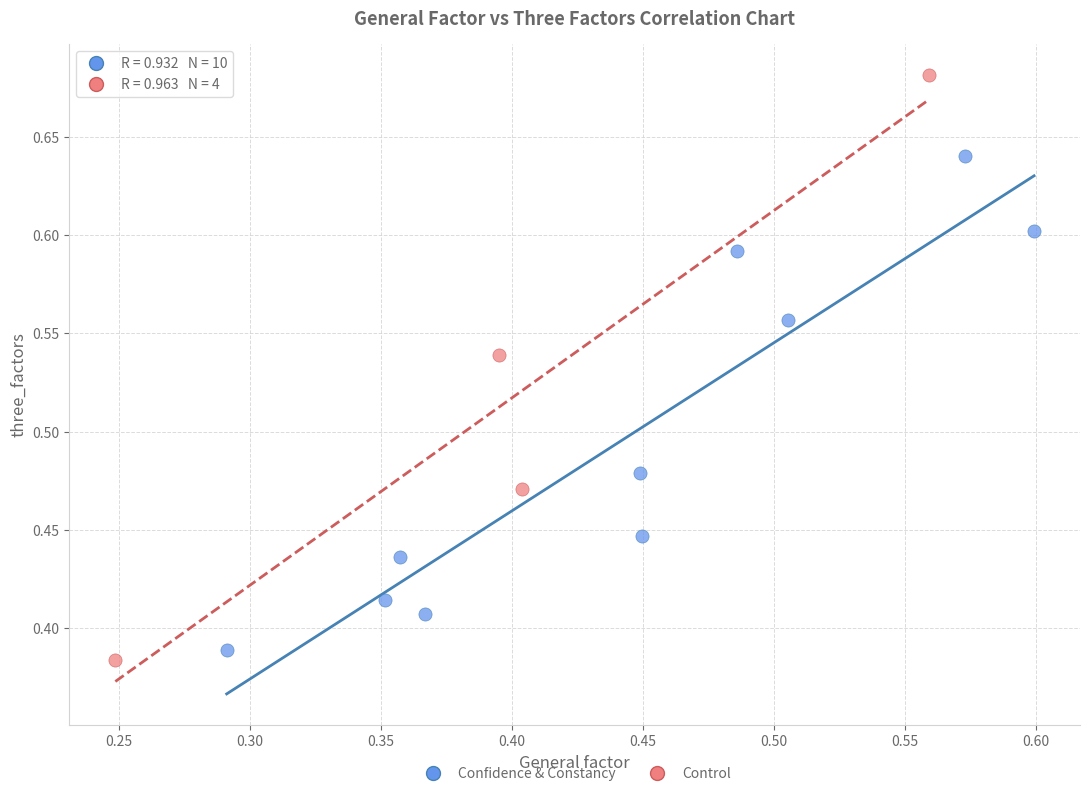

Which series has the widest spread of Y values?

Control